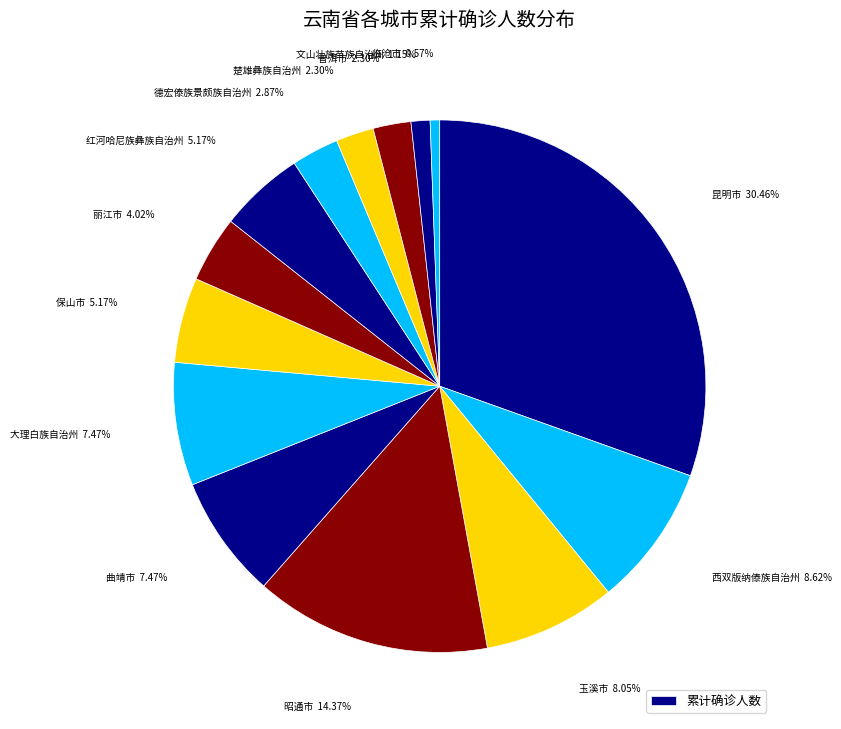

What is the smallest slice in the pie chart?

临沧市